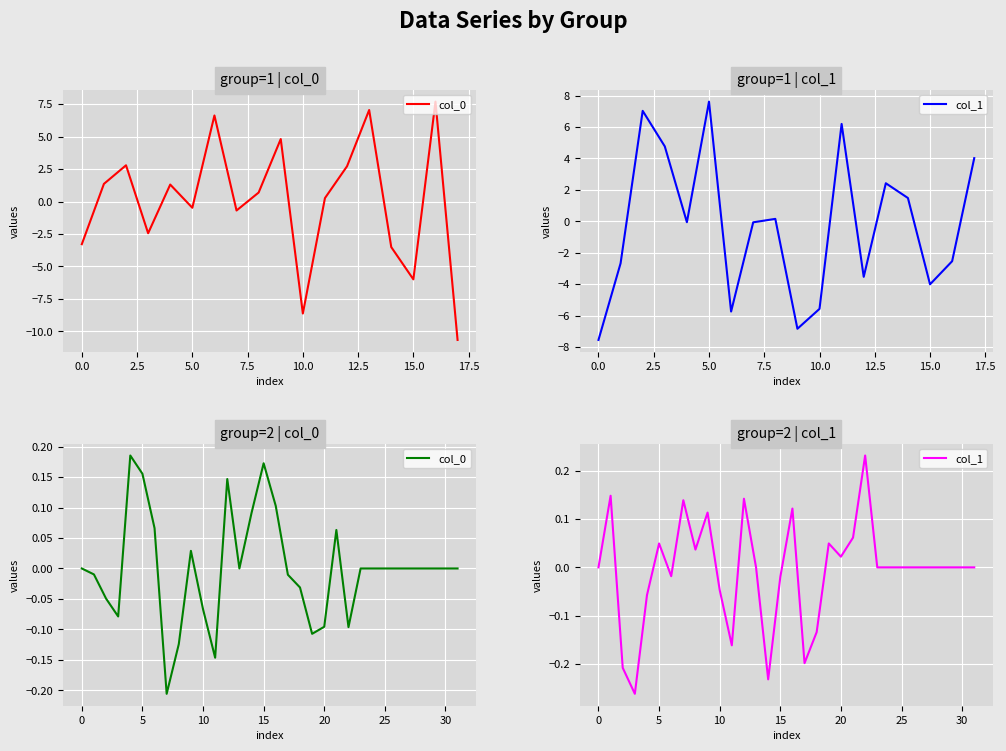

The col_1 series shows 0.3 at 28. True or false?

False